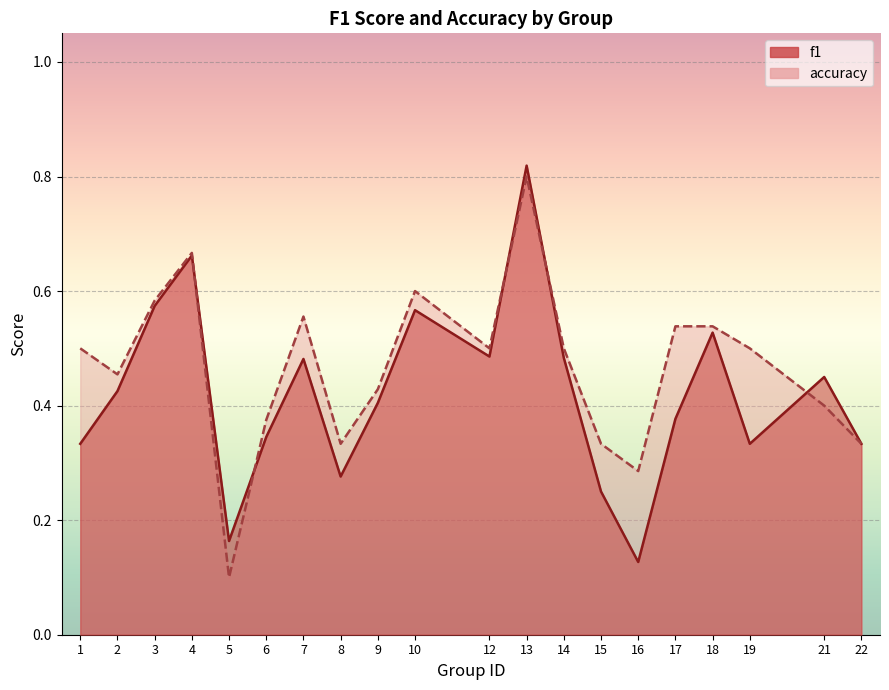

At which category is the sum across all series the highest?

13